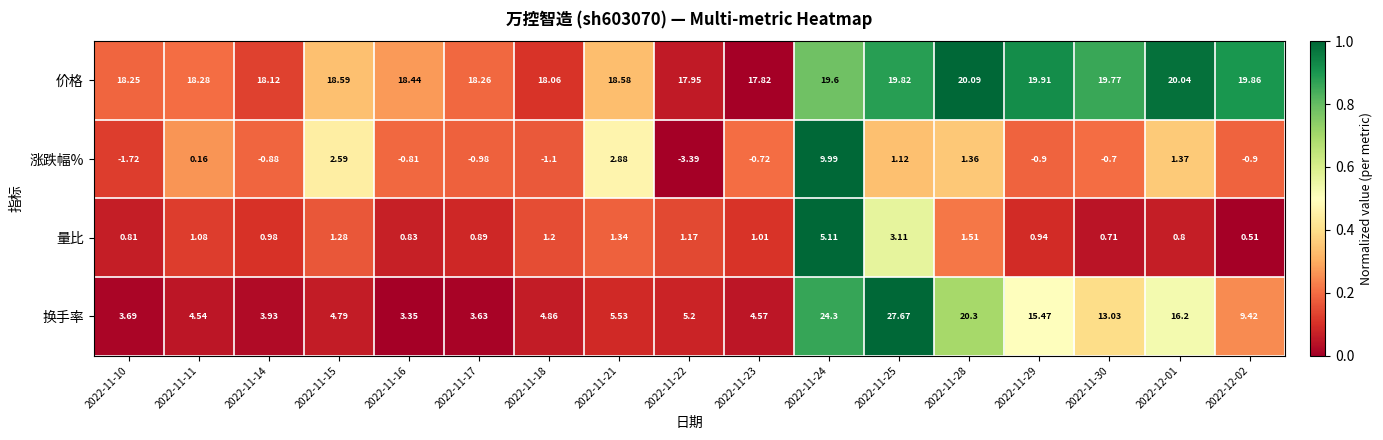

Which series has the largest total across all categories?

价格